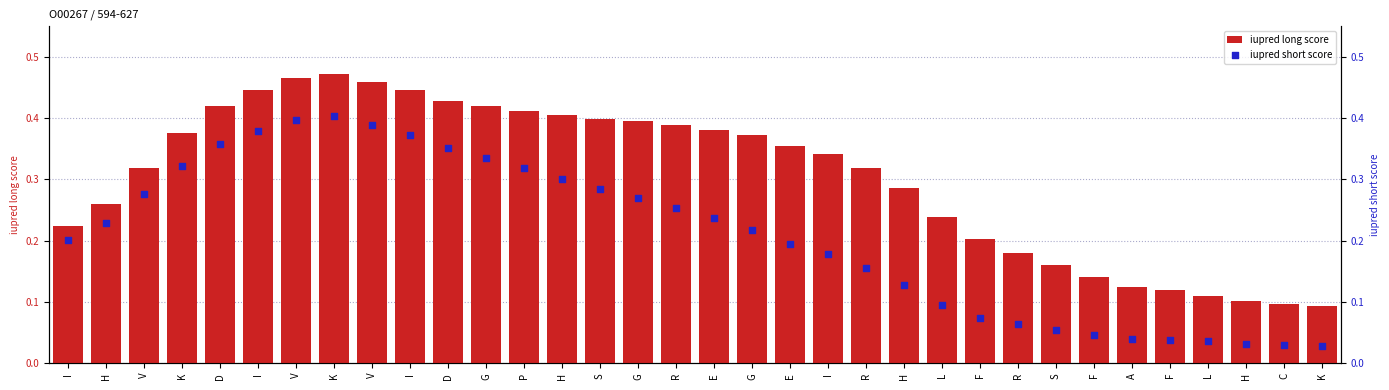

What is the total value across all series at H?

0.5